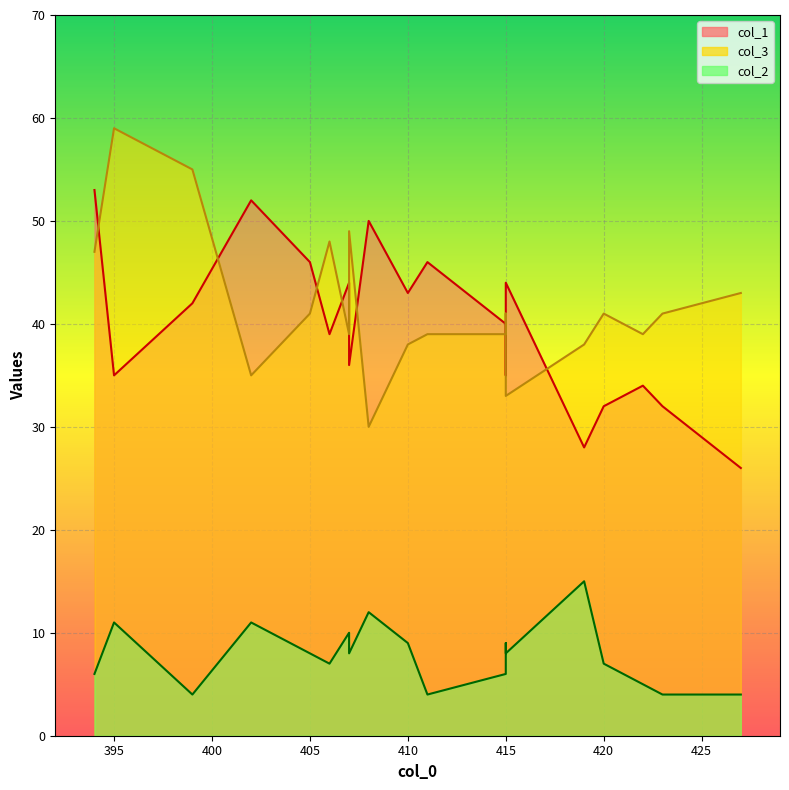

What is the average value of the col_1 series?

40